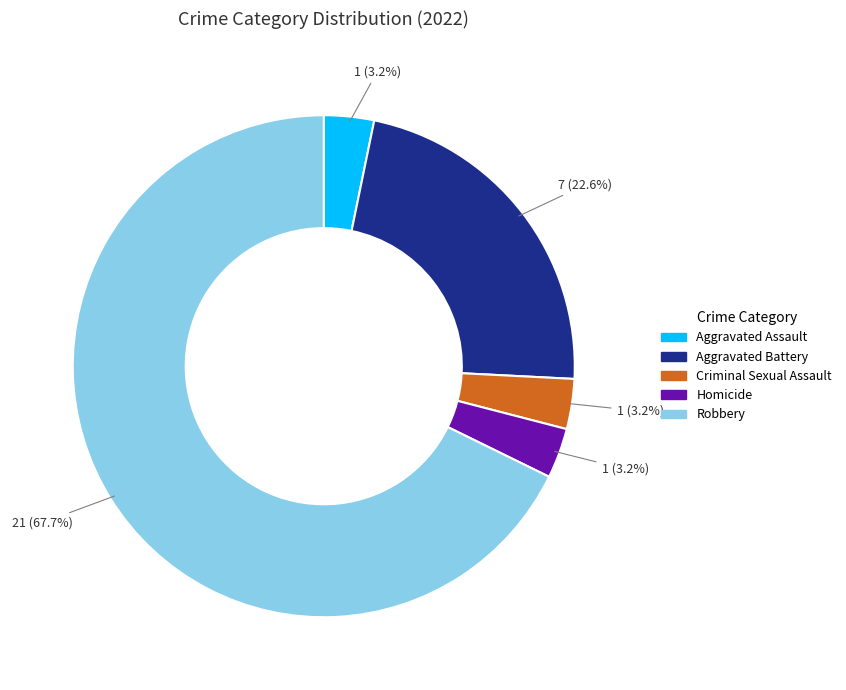

What is the largest slice in the pie chart?

Robbery